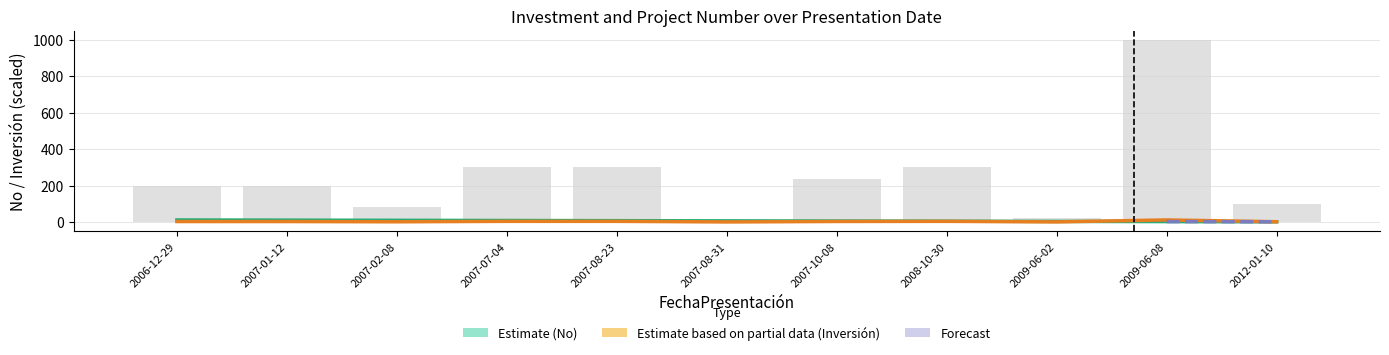

Reading left to right, transcribe all the data shown in this chart.

2006-12-29=11	2007-01-12=10	2007-02-08=9	2007-07-04=8	2007-08-23=7	2007-08-31=6	2007-10-08=5	2008-10-30=4	2009-06-02=3	2009-06-08=2	2012-01-10=1